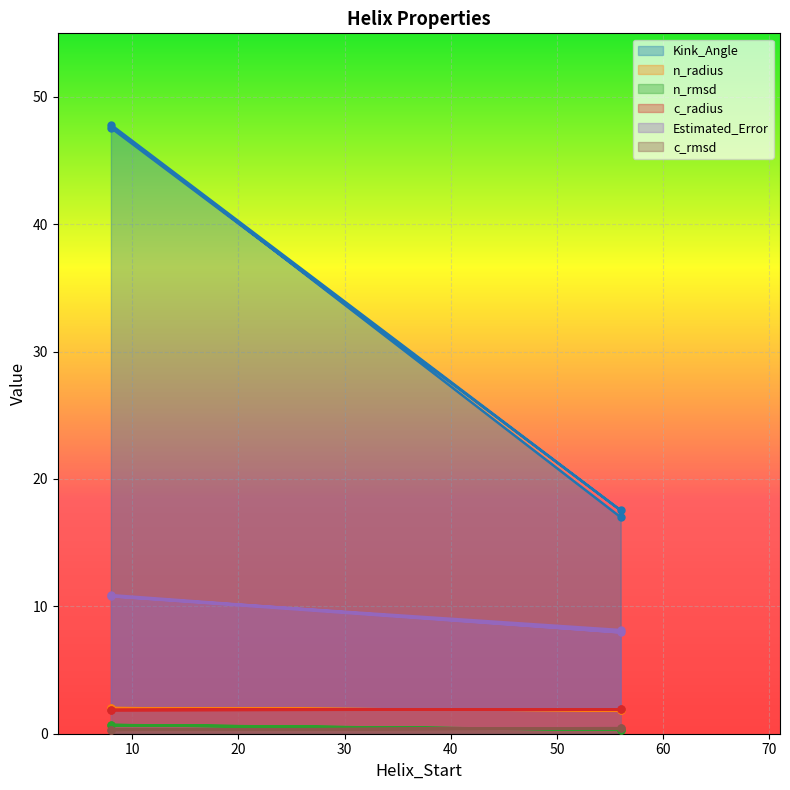

Reading left to right, extract all data points from this chart.

Kink_Angle: 47.6	17.5	47.8	17.0
n_radius: 2.0	1.8	2.0	1.8
n_rmsd: 0.7	0.3	0.7	0.3
c_radius: 1.9	1.9	1.9	1.9
Estimated_Error: 10.9	8.0	10.8	8.1
c_rmsd: 0.3	0.4	0.3	0.4